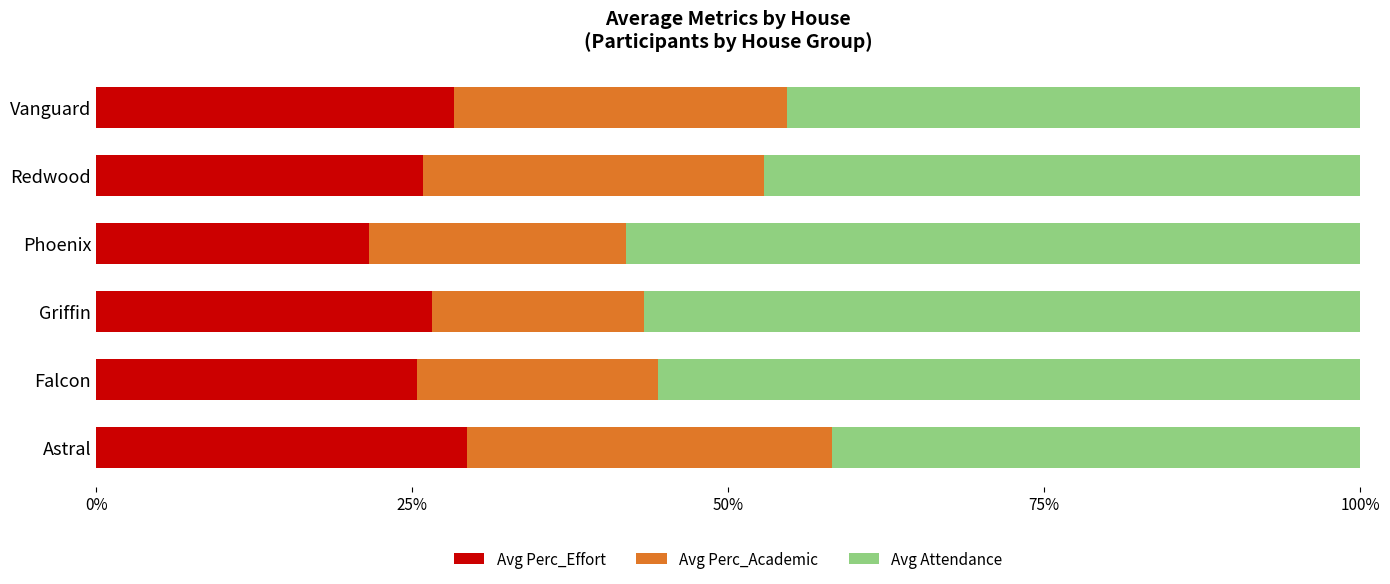

What is the total value across all series at Astral?

100.0